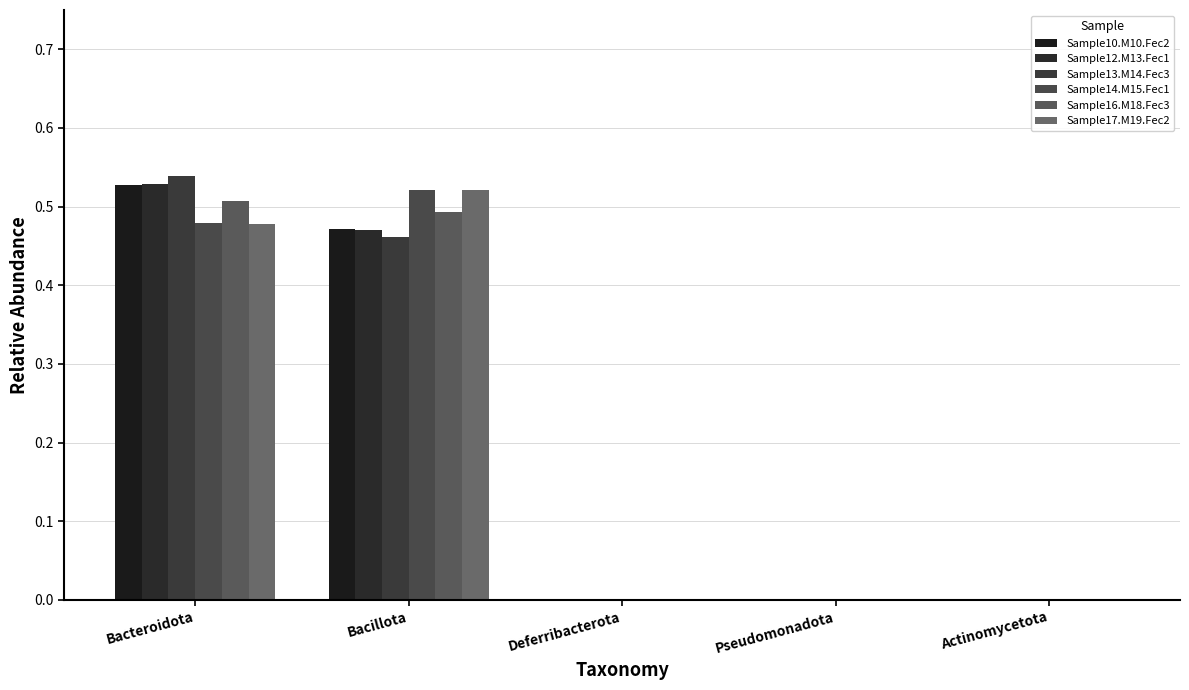

What position from the right is Pseudomonadota?

2